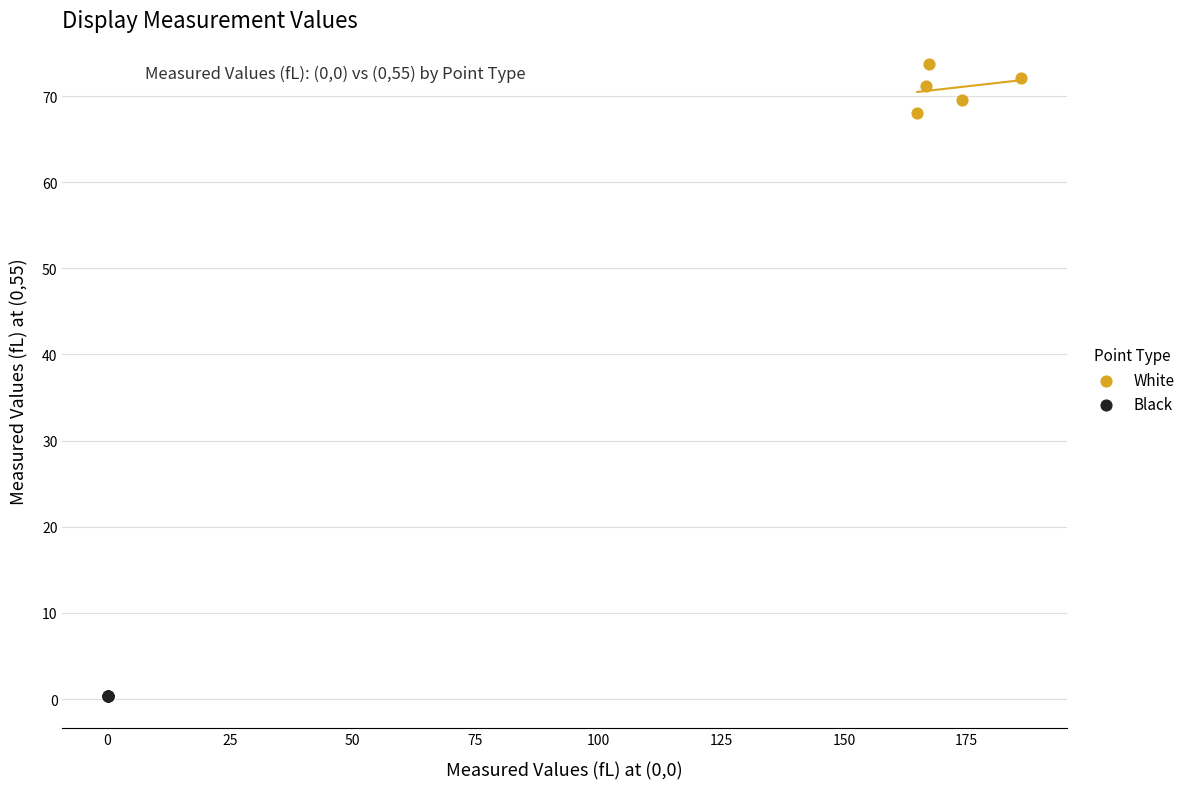

Which series has the widest spread of Y values?

White